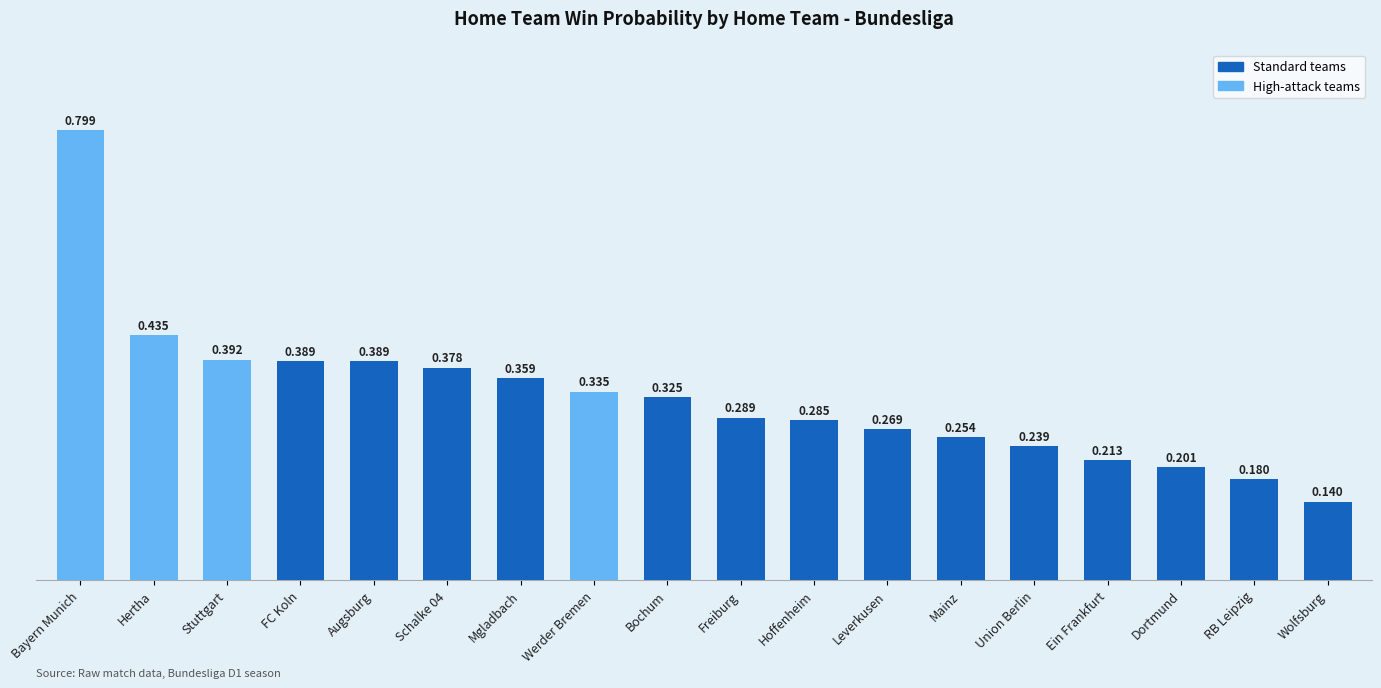

Where is the data nearest to the value 0?

Wolfsburg